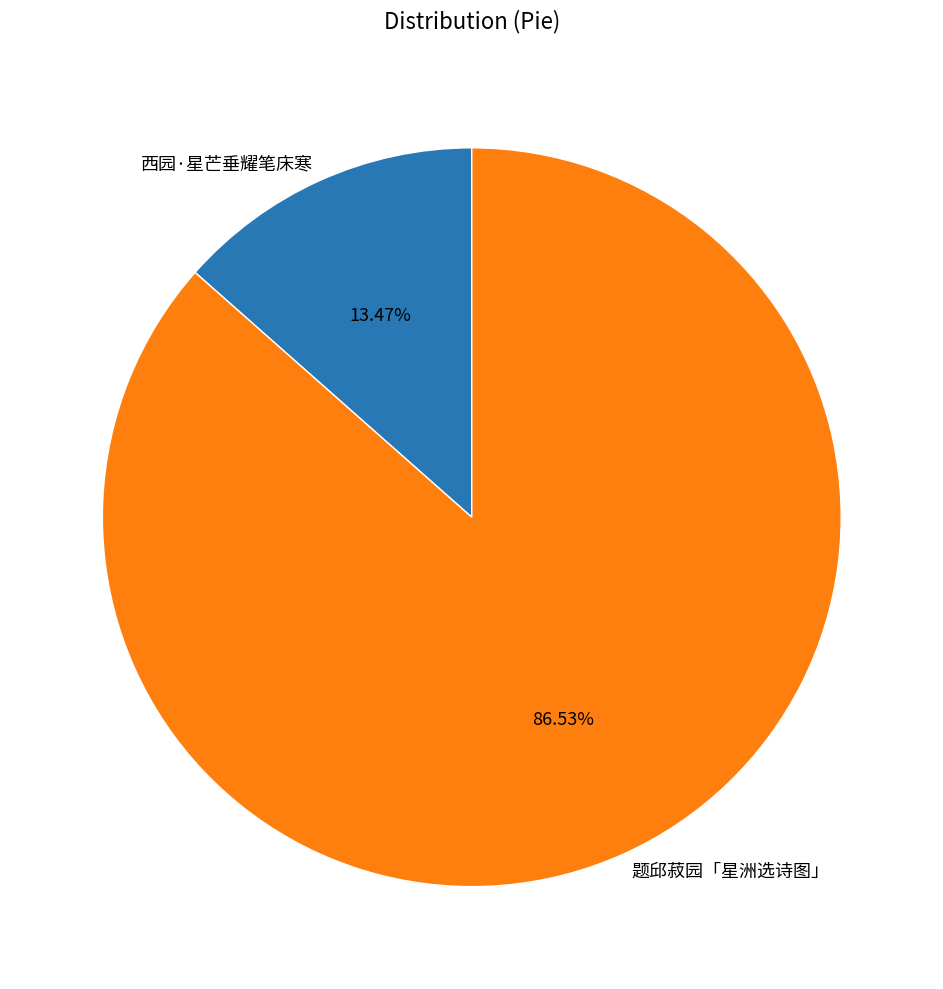

What is the ratio of the value at 题邱菽园「星洲选诗图」 to the value at 西园·星芒垂耀笔床寒?

6.4